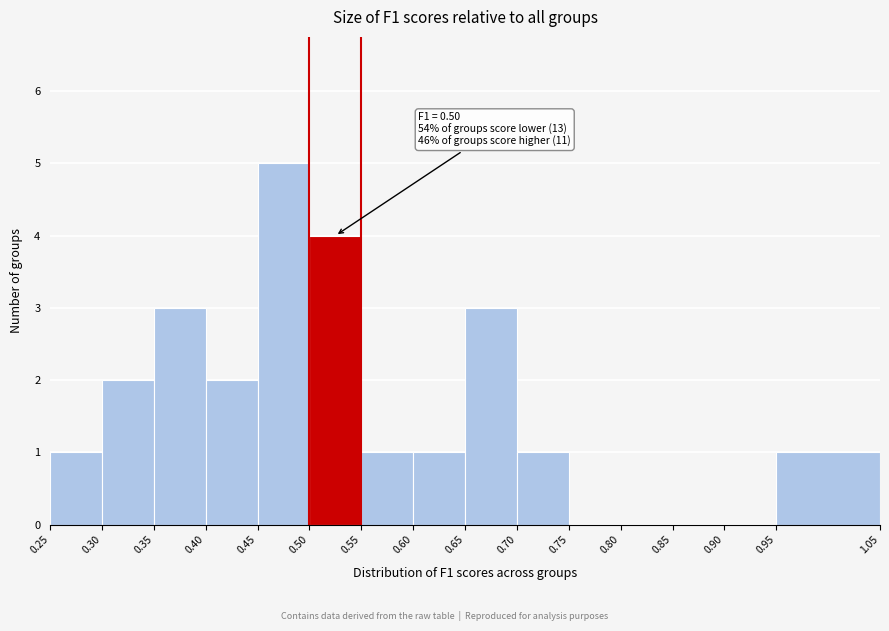

Over which range of the x-axis is the bar tallest?

0.45 to 0.50